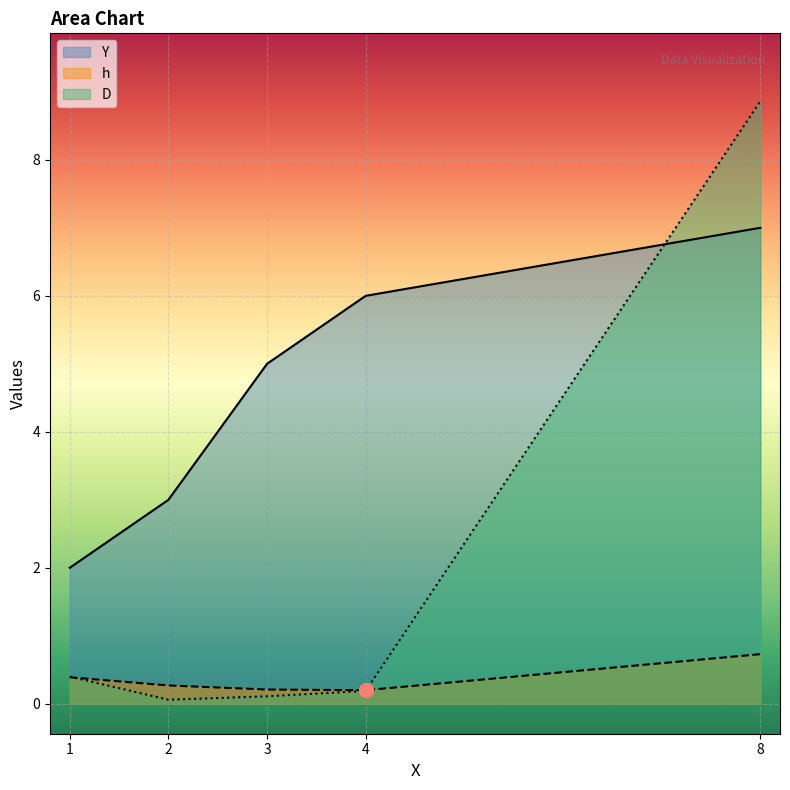

What is the difference between the maximum and second lowest values in the Y series?

4.0